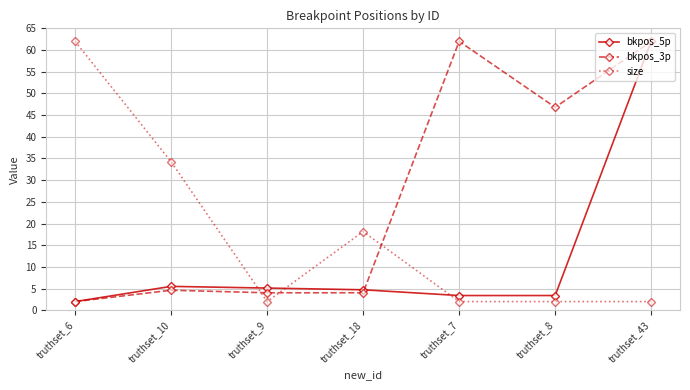

What are all the series names shown in the legend?

bkpos_5p, bkpos_3p, size